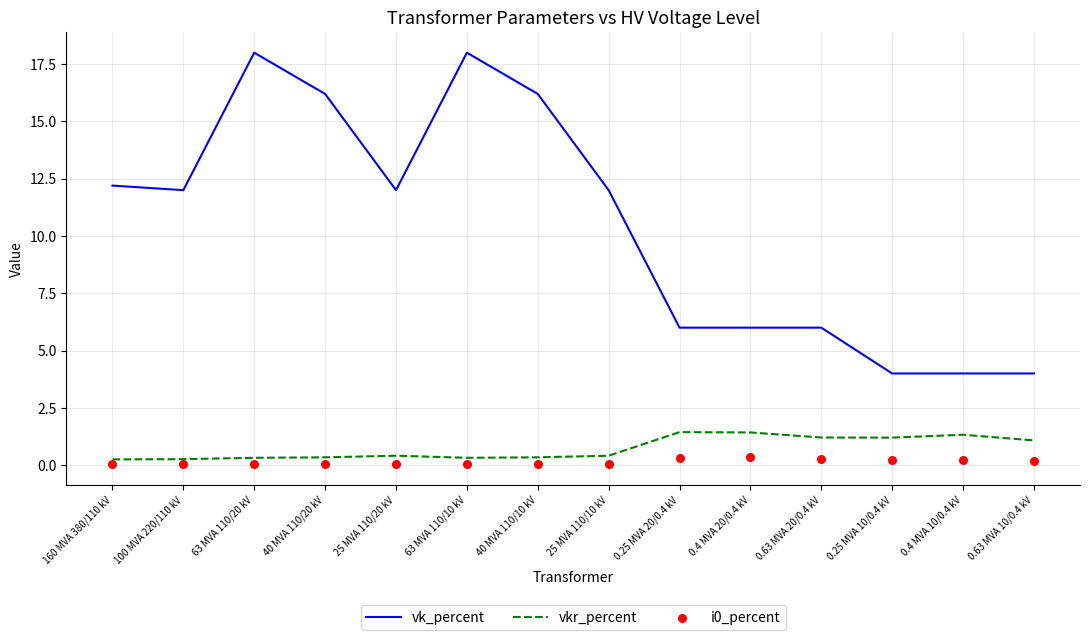

Is the value of vkr_percent at 0.4 MVA 20/0.4 kV greater than the value of i0_percent at 0.25 MVA 20/0.4 kV?

Yes